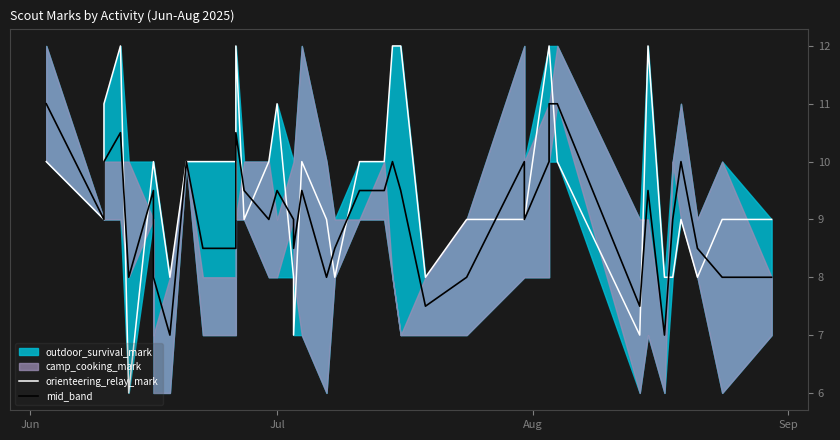

True or false: orienteering_relay_mark has more than 0 points higher than both neighbors.

True